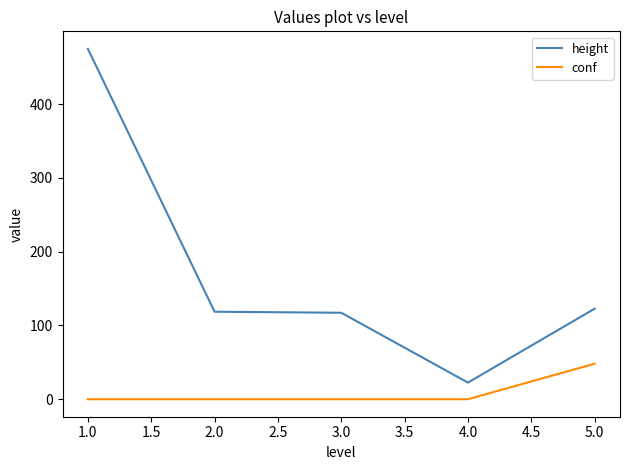

What is the difference between the highest and lowest values at 1.0?

475.0